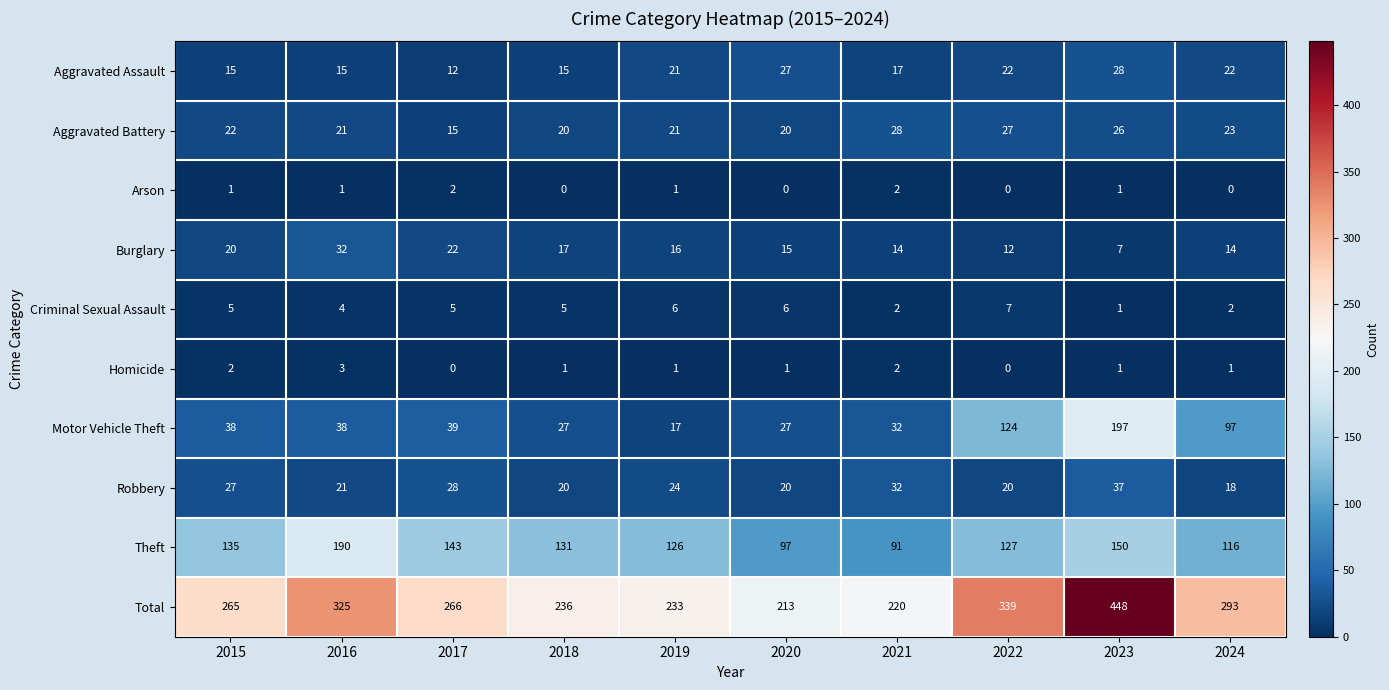

At which label is Criminal Sexual Assault closest to 4?

2016